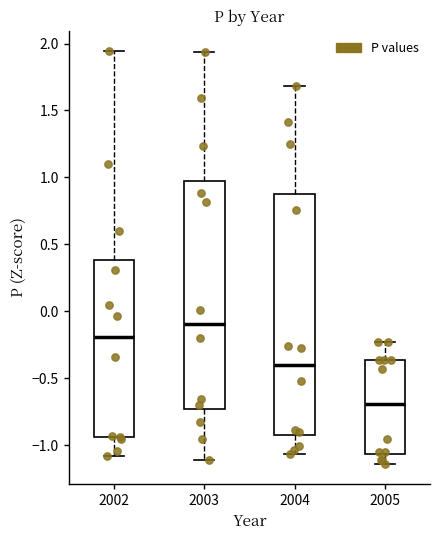

Which box is the tallest, from its lower edge to its upper edge?

2004